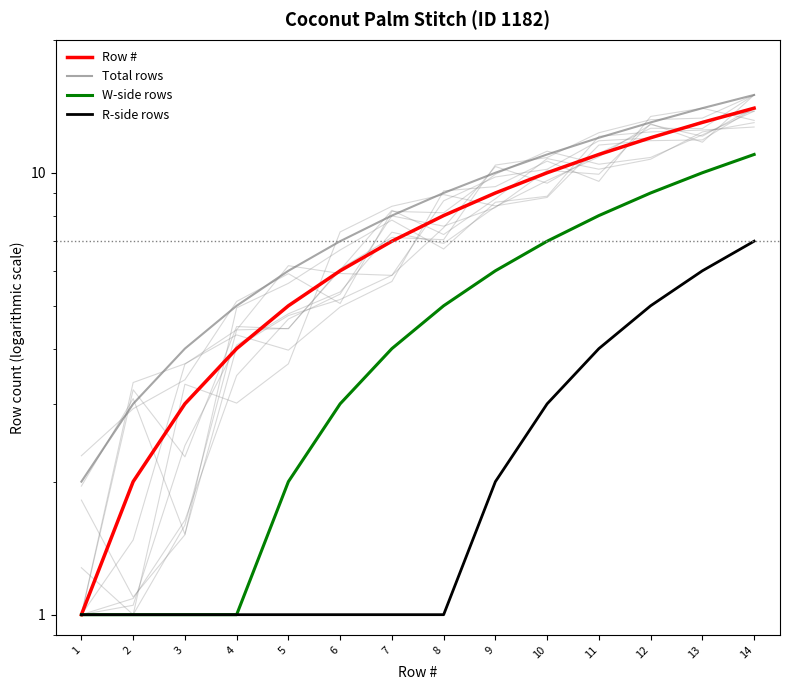

What are all the series names shown in the legend?

Row #, Total rows, W-side rows, R-side rows